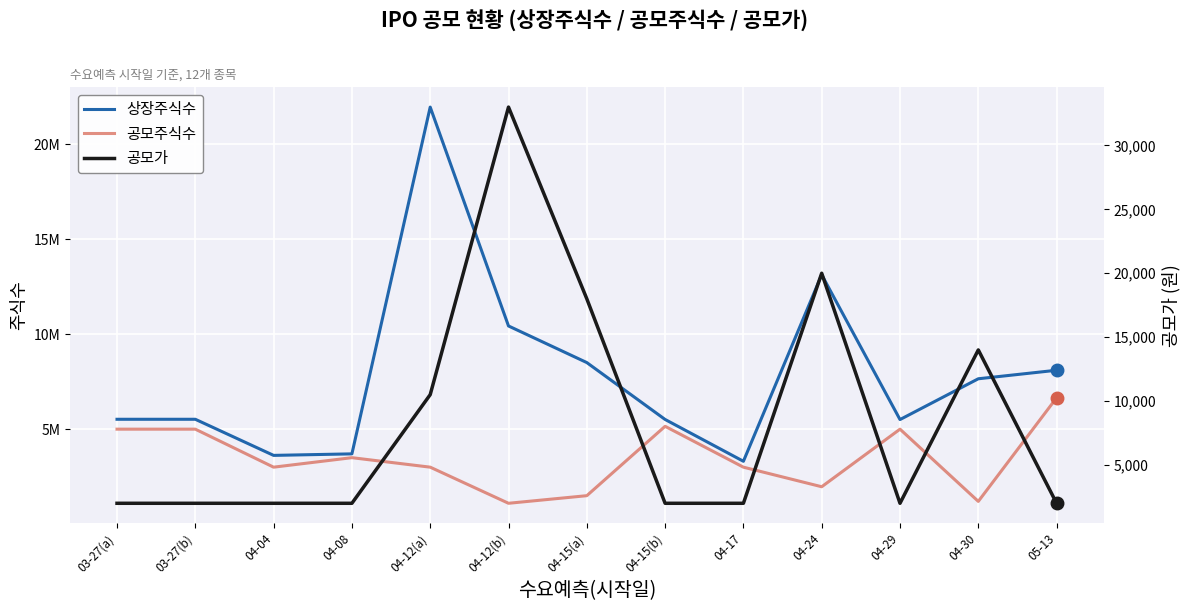

Which series has the largest range (max minus min)?

상장주식수